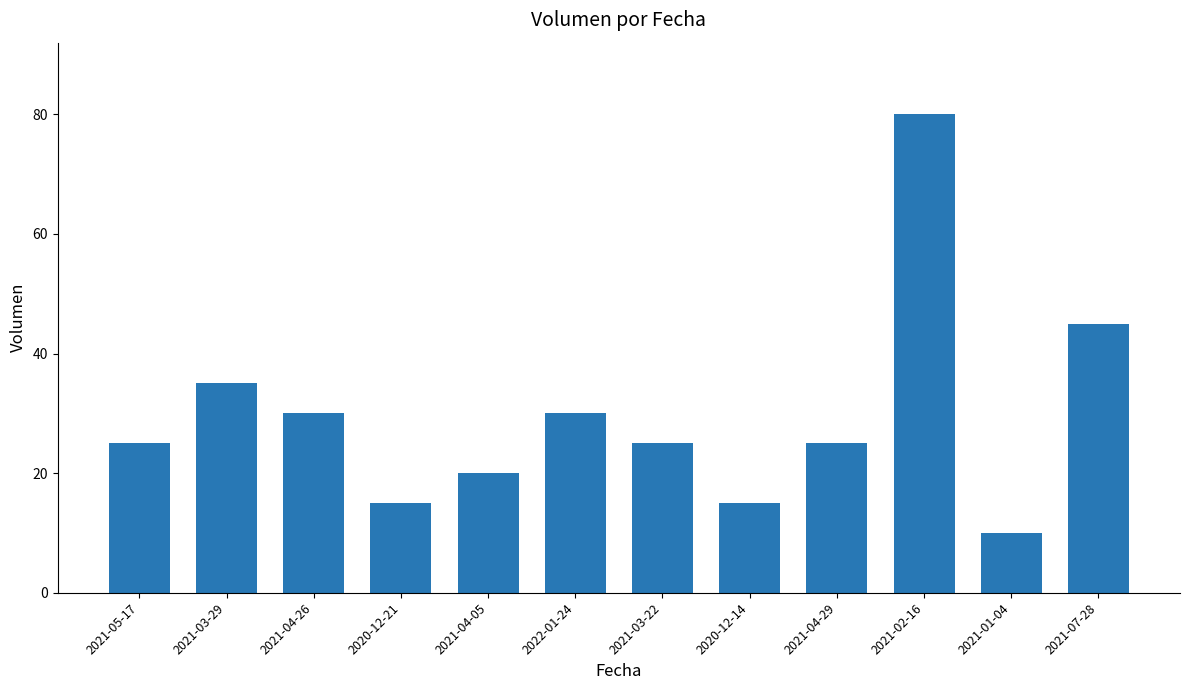

What is the label of the 4th bar from the left?

2020-12-21